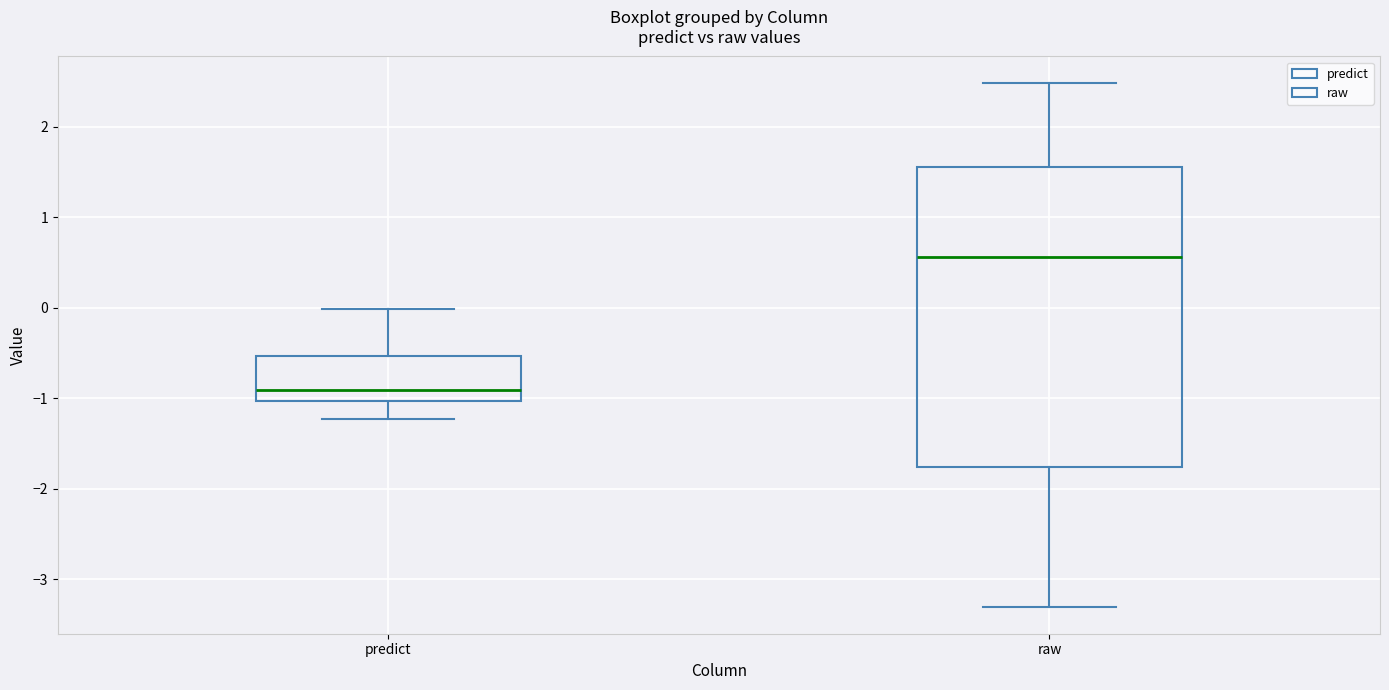

Where does the lower whisker of the box for raw end on the y-axis? The values are not printed on the chart, so give them approximately, as read against the axis.

-3.3